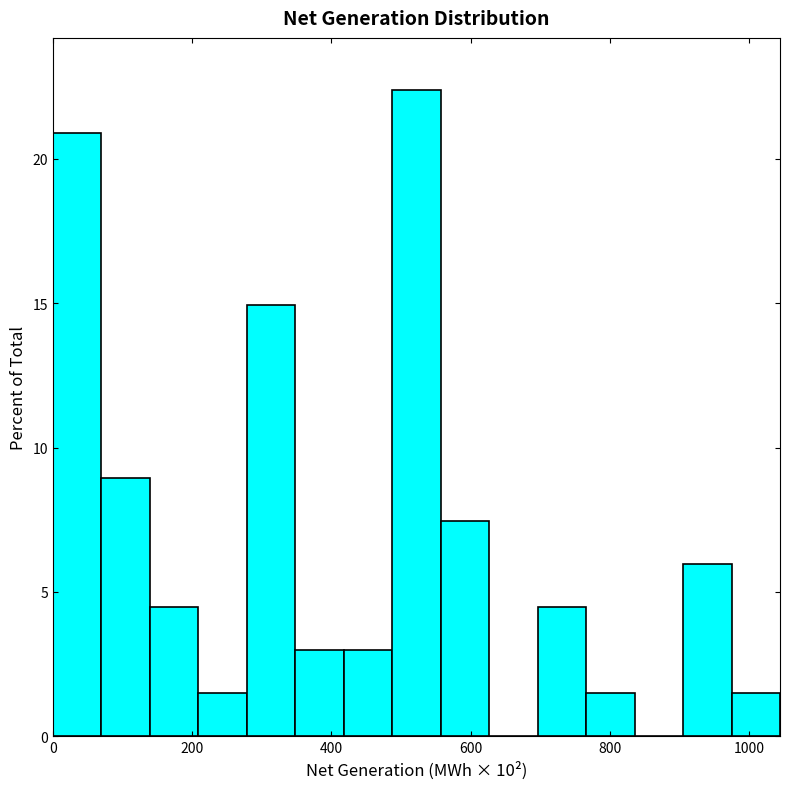

Read against the x-axis, roughly where is the centre of the tallest bar?

520